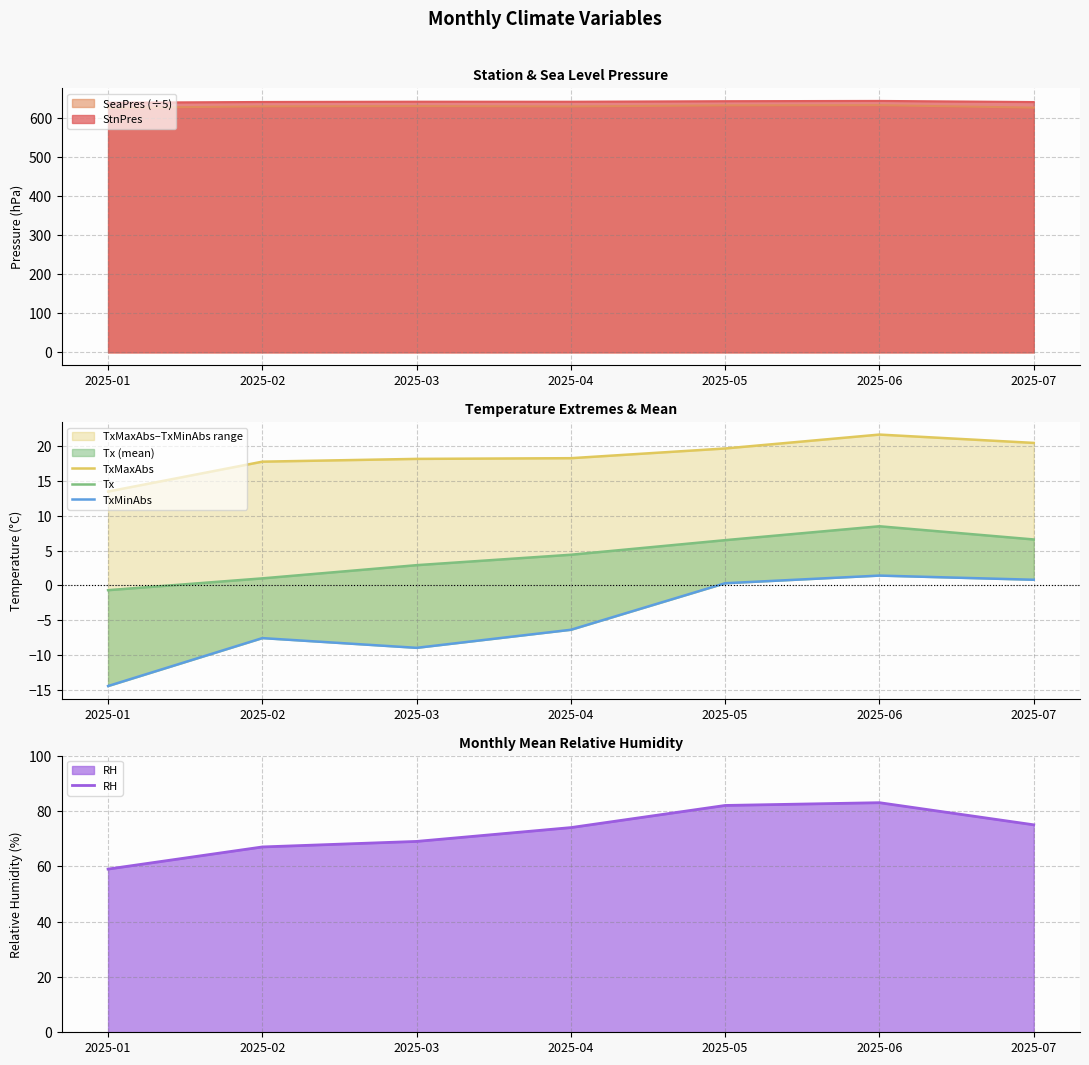

How many lines are shown in the chart?

4